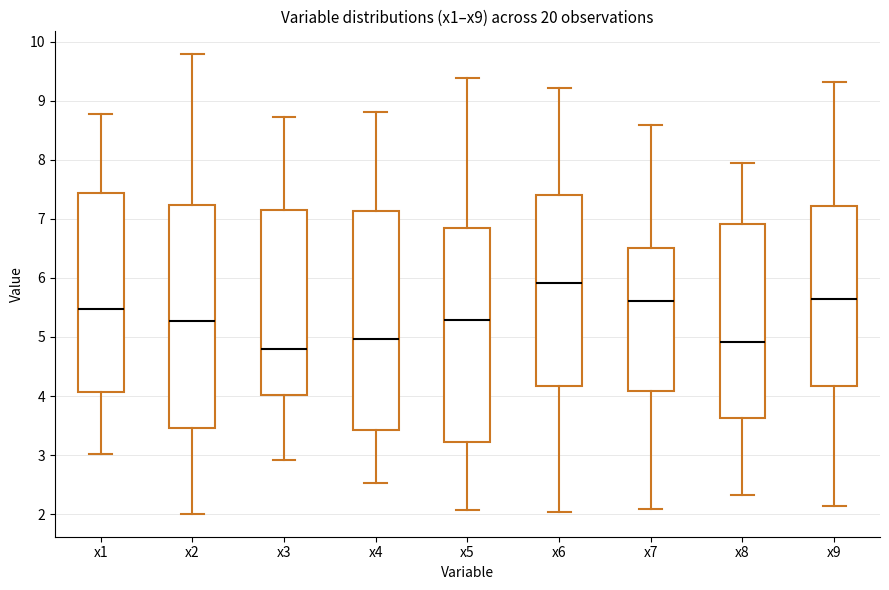

Where is the upper edge of the box for x1 on the y-axis? The values are not printed on the chart, so give them approximately, as read against the axis.

7.4